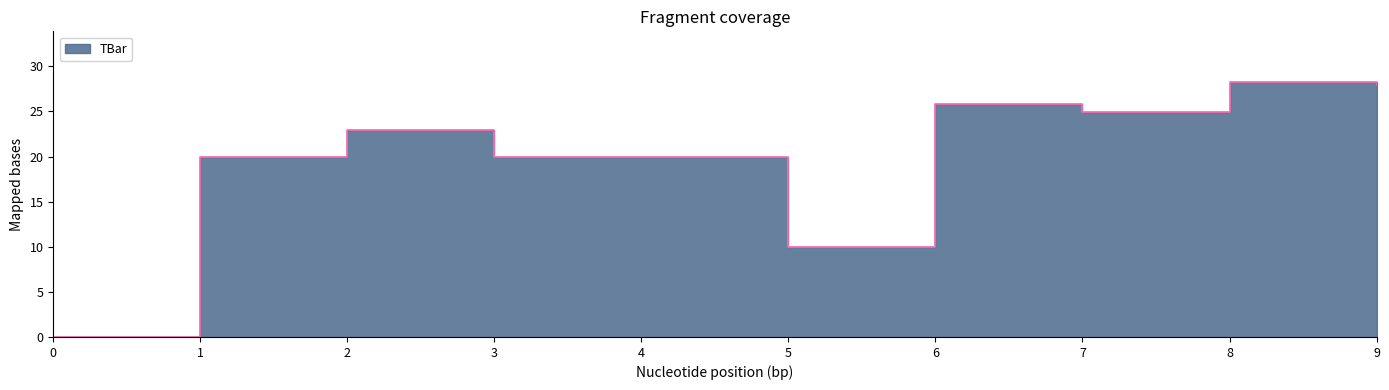

At which category does the data reach its first local peak?

2